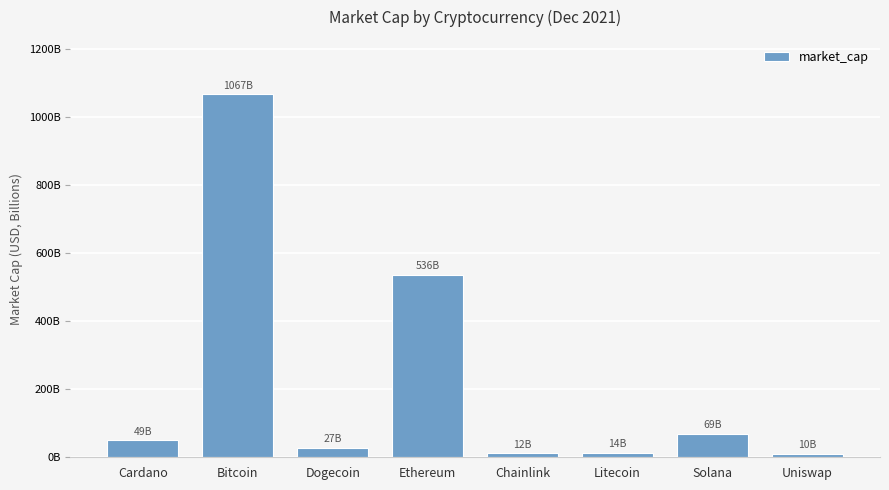

True or false: the data shows 797776048371 at Ethereum.

False